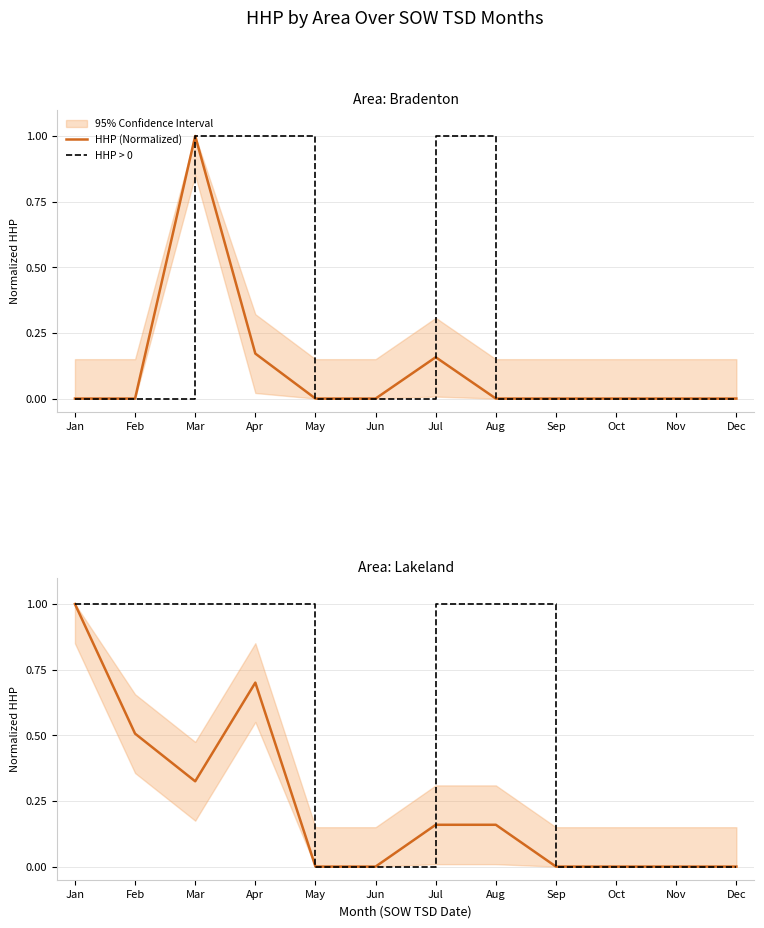

The value of HHP (Normalized) at Feb is 0.9. True or false?

False